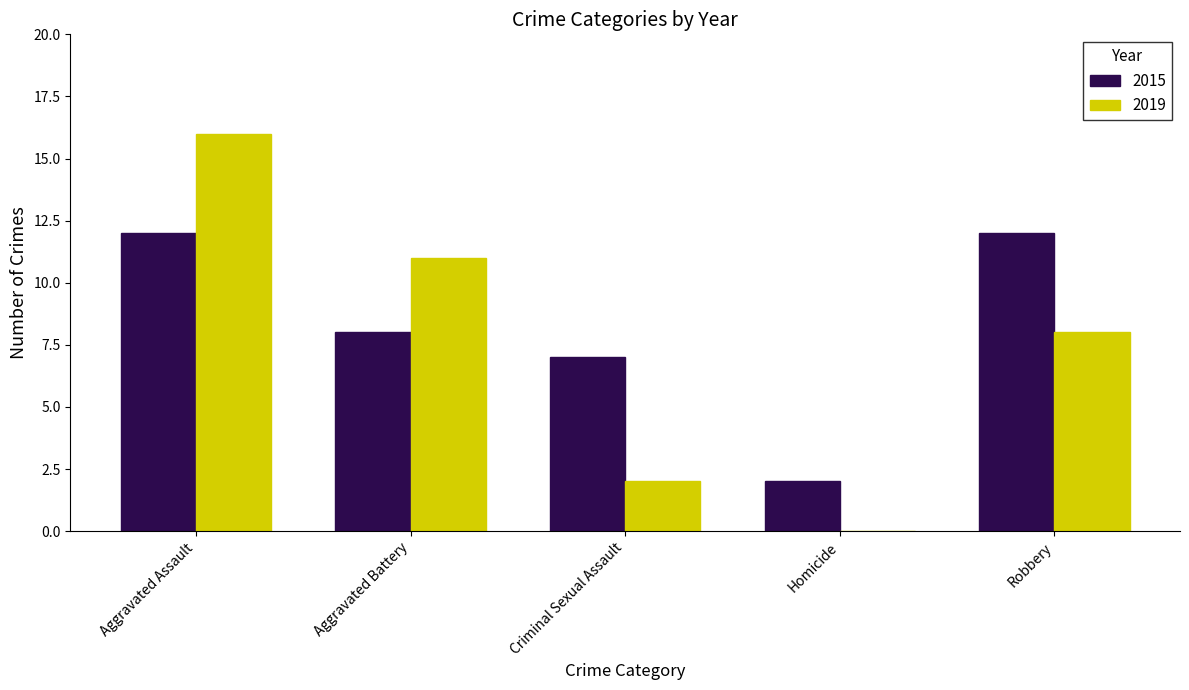

Reading left to right, extract all data points from this chart.

2015: 12	8	7	2	12
2019: 16	11	2	0	8